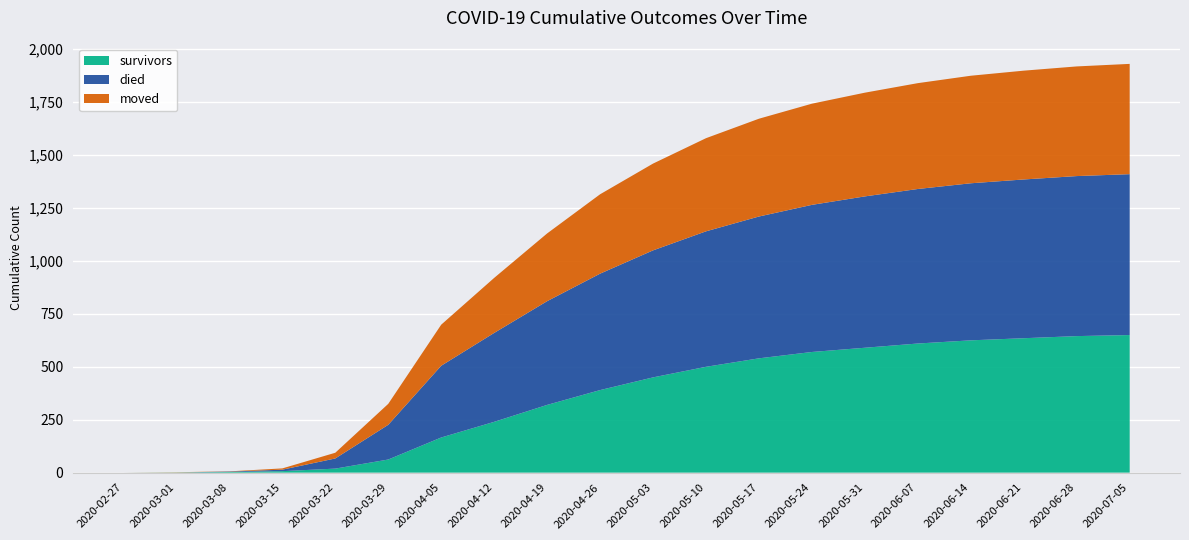

Reading left to right, list all the values displayed in this chart.

survivors: 0	1	3	7	19	62	166	240	320	390	450	500	540	570	590	610	625	635	645	650
died: 0	0	2	7	48	164	339	420	490	550	600	640	670	695	715	730	742	750	756	760
moved: 0	1	1	6	27	99	194	260	320	375	410	440	462	478	490	500	508	514	518	521